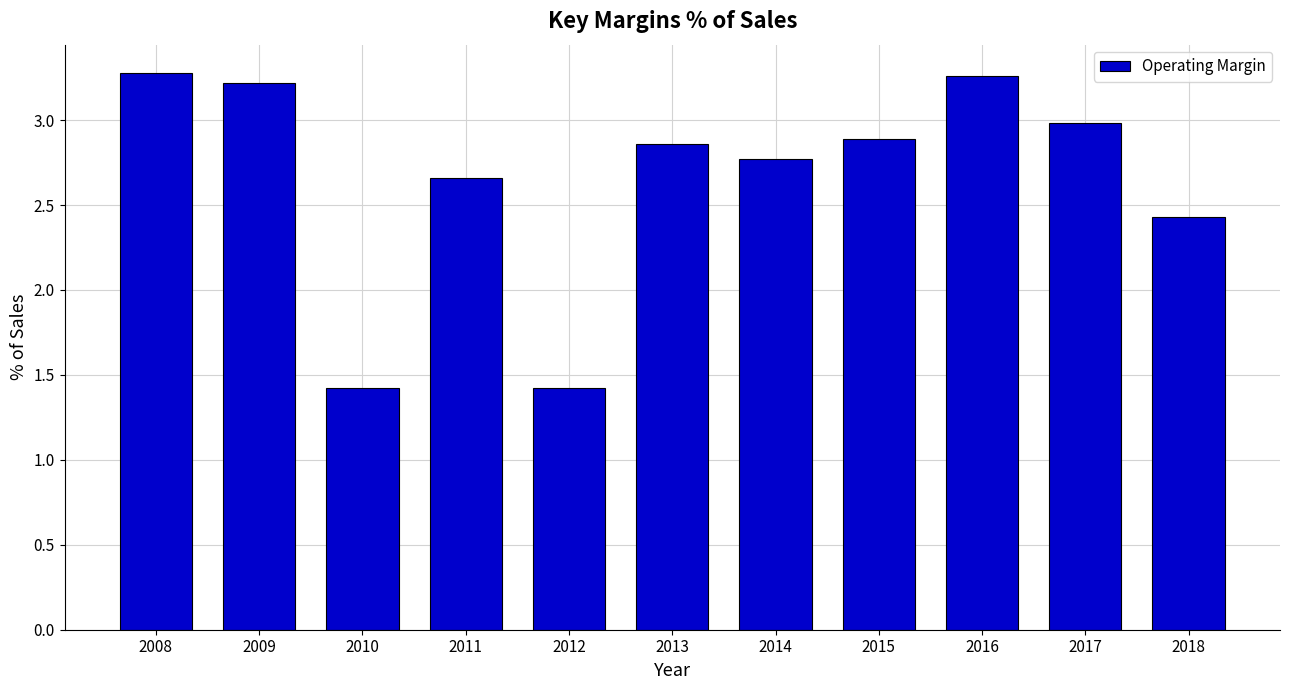

What is the difference between the second highest and second lowest values?

1.8